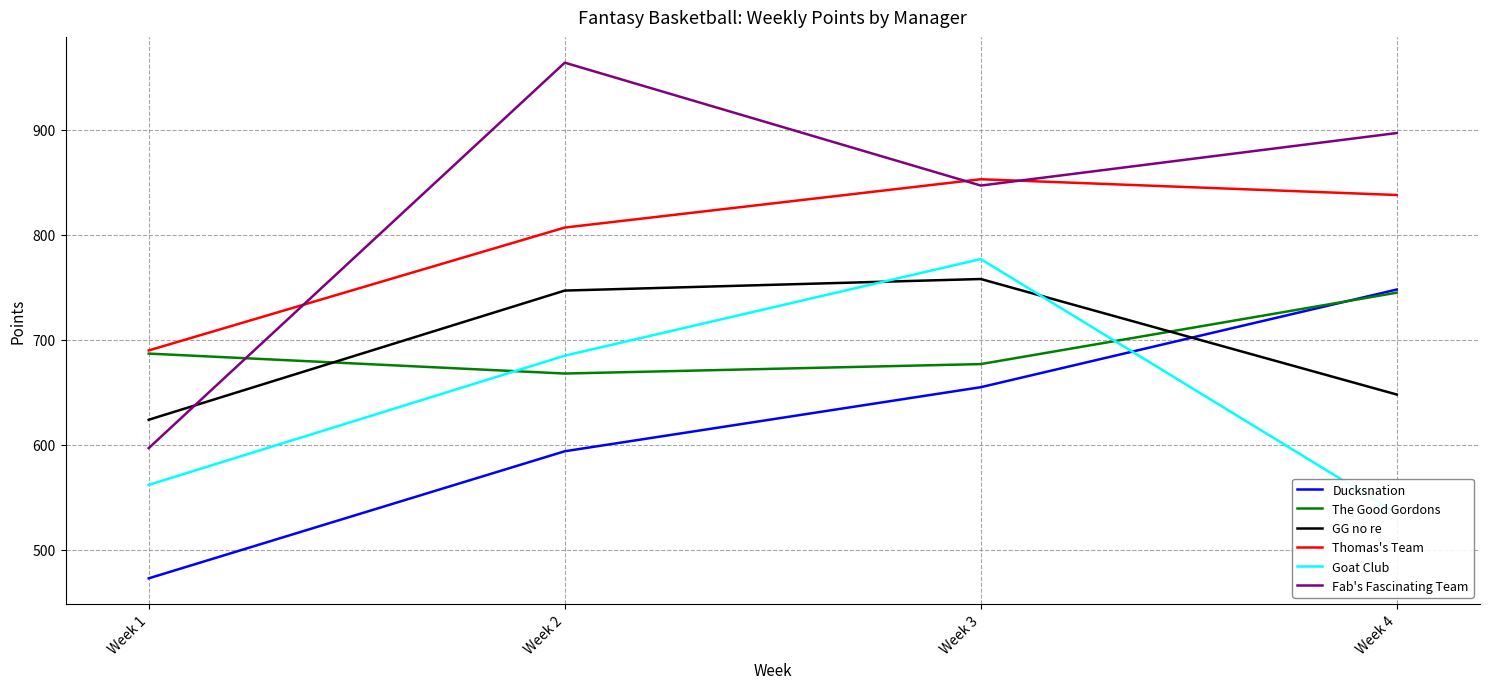

Is it true that GG no re equals 747 at Week 2?

True